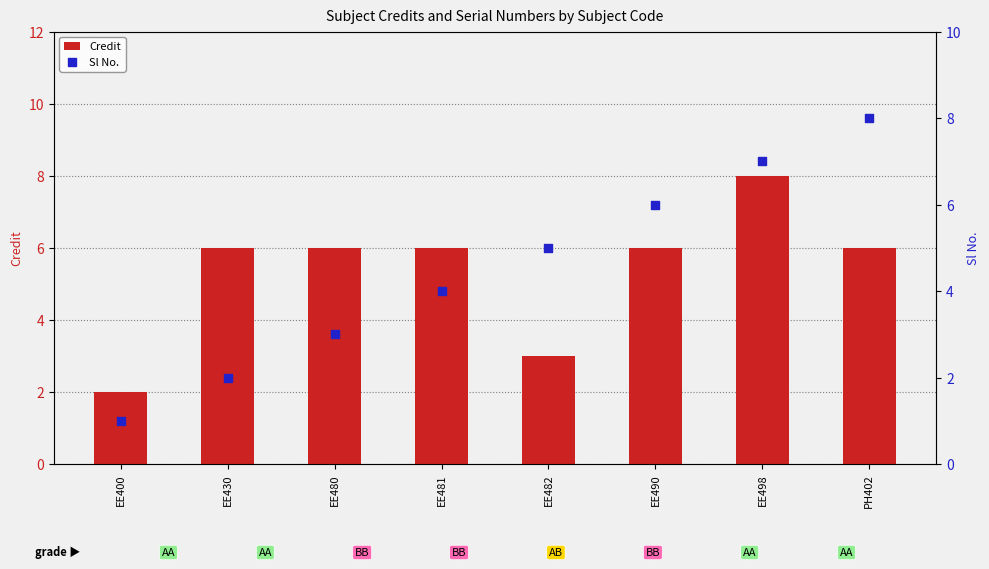

Is the value of Credit at EE400 greater than the value of Sl No. at EE498?

No